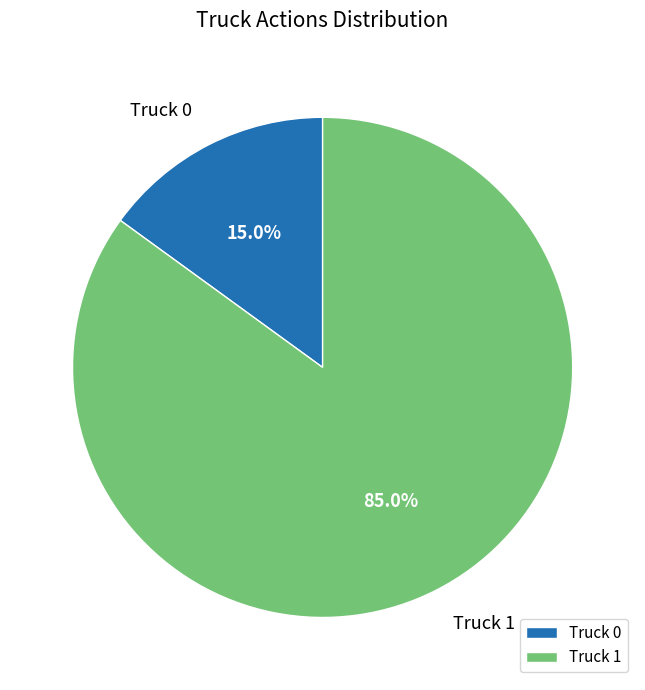

What percentage is the Truck 0 slice, to the nearest percent?

15%